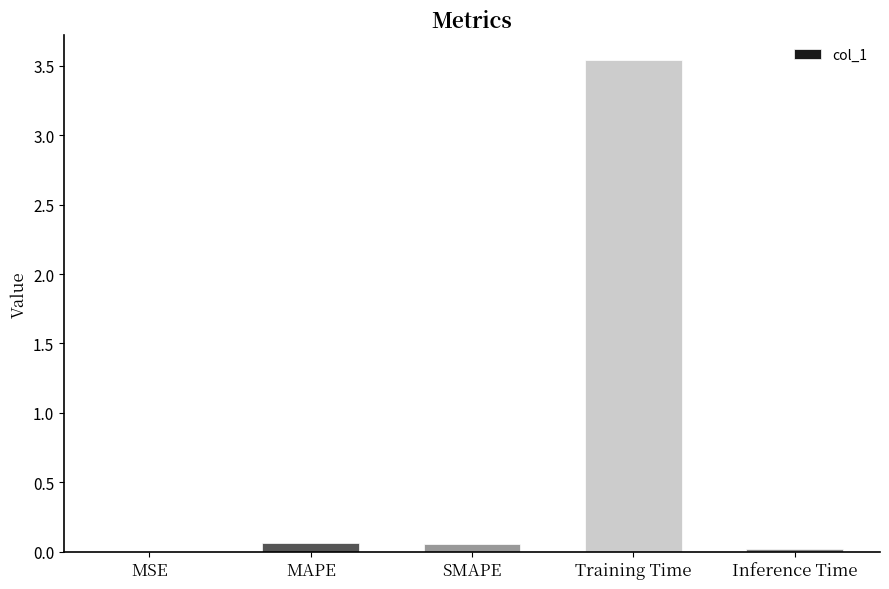

True or false: the data shows 0.0 at MSE.

True